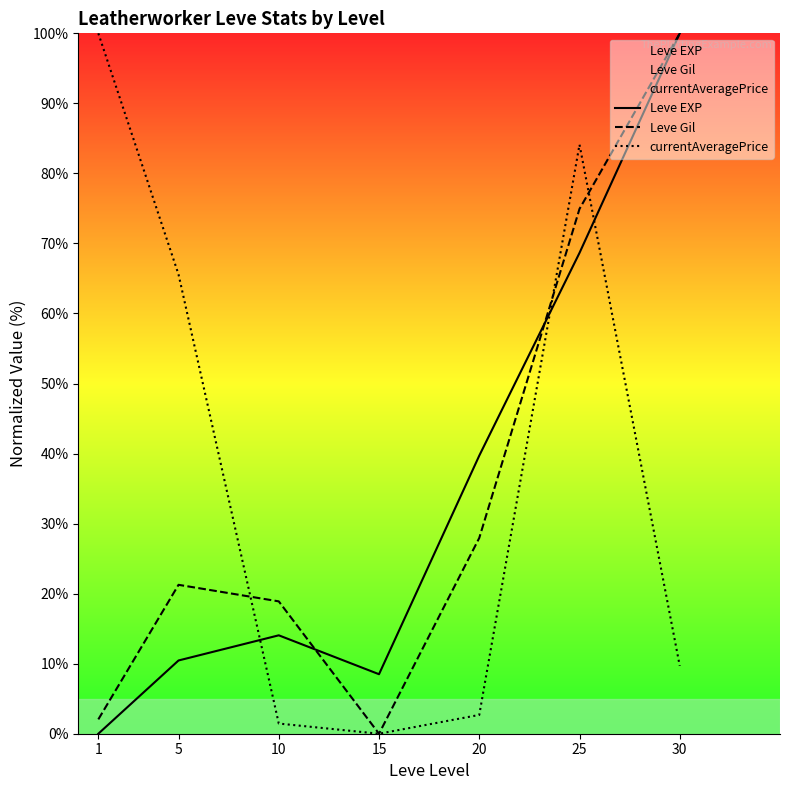

What is the average value of the Leve Gil series?

35.0